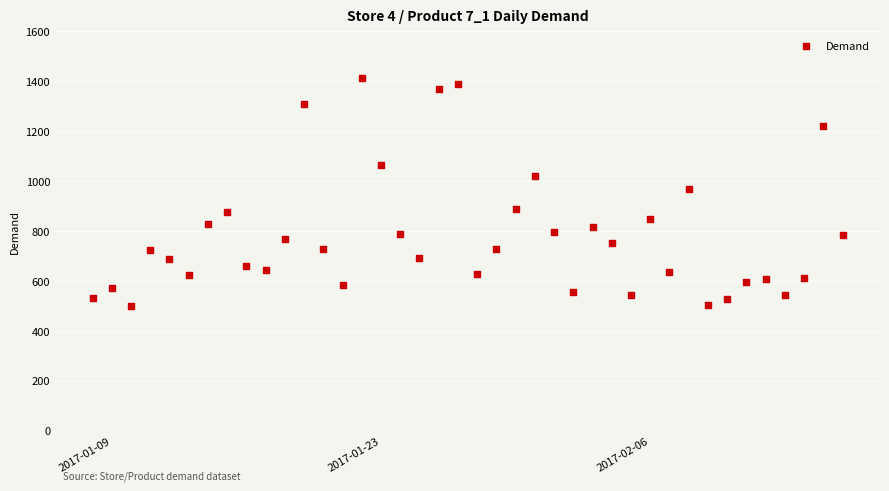

What is the range of X values (max minus min)?

39.0